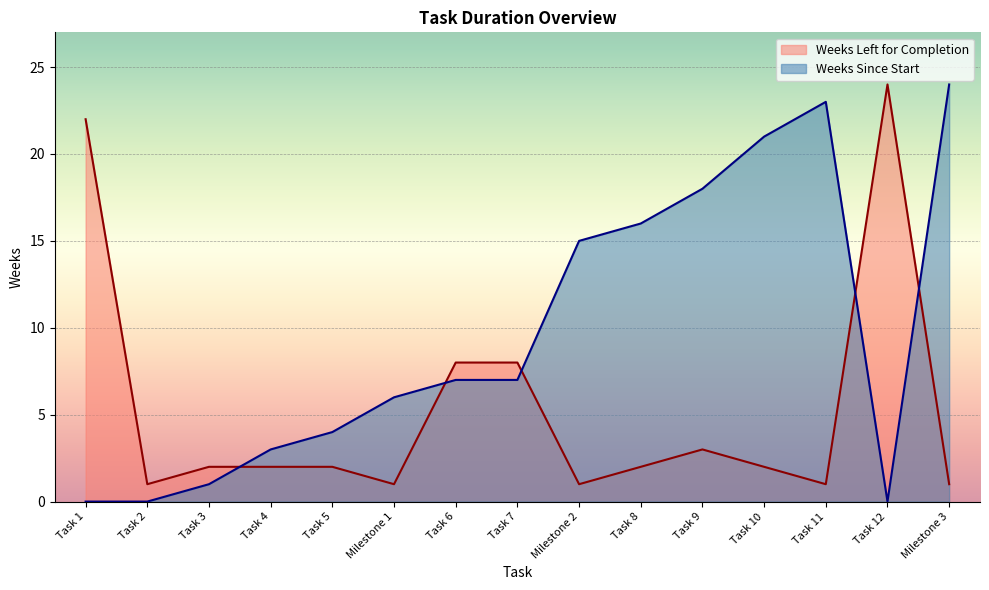

Which category has the highest value across all series?

Task 12